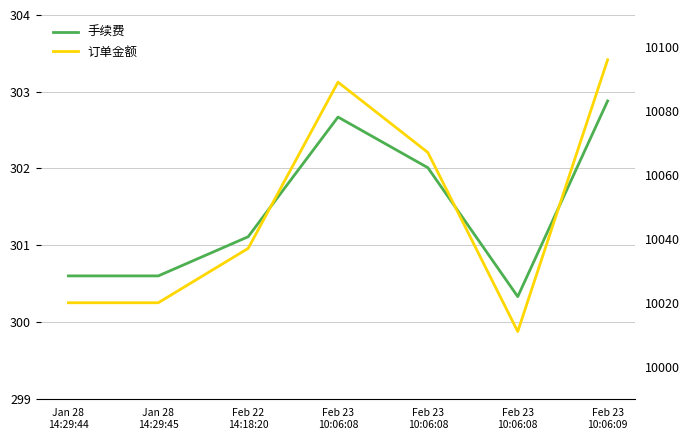

Which category has the lowest value in the 手续费 series?

Feb 23
10:06:08